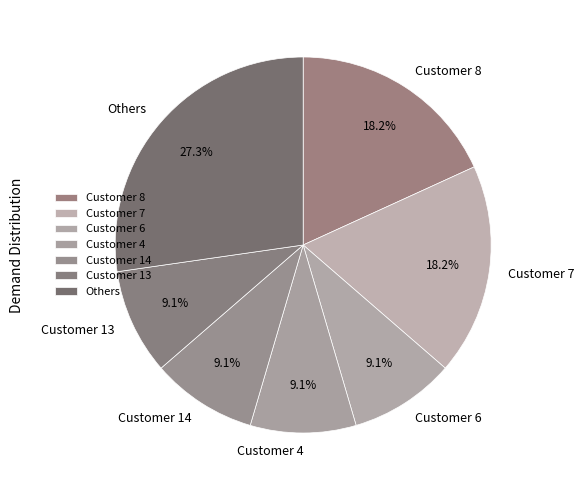

Is the sum of Customer 14 and Others greater than half?

No